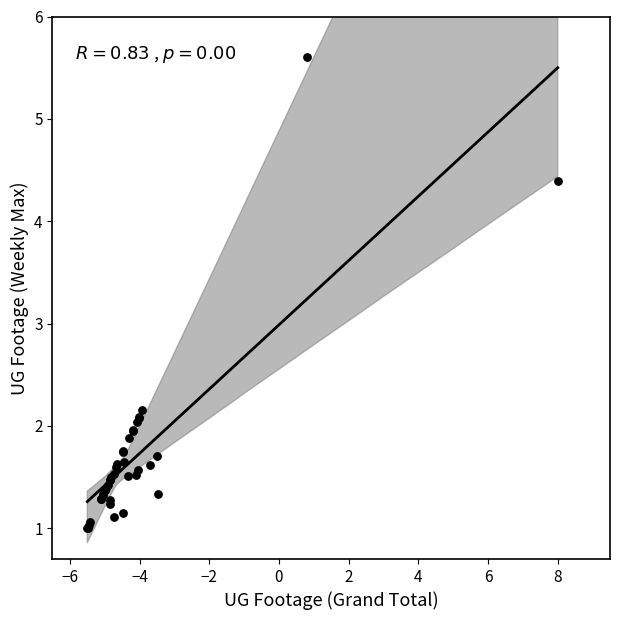

What Y value in the scatter plot is closest to 3?

2.2